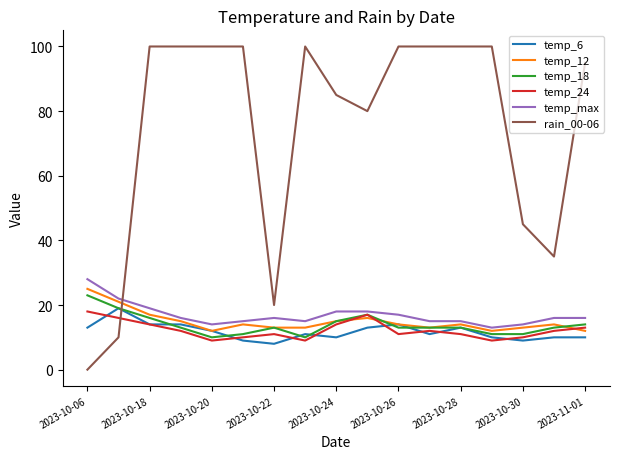

Which series has the widest spread of values?

rain_00-06